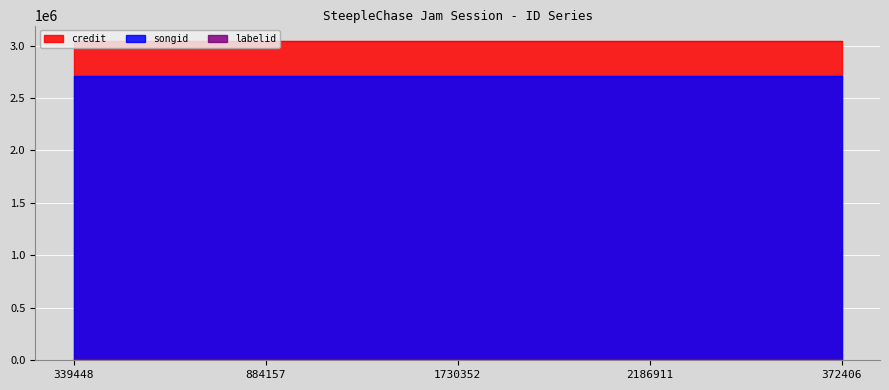

True or false: credit has a value of 3038433 at 339448.

True